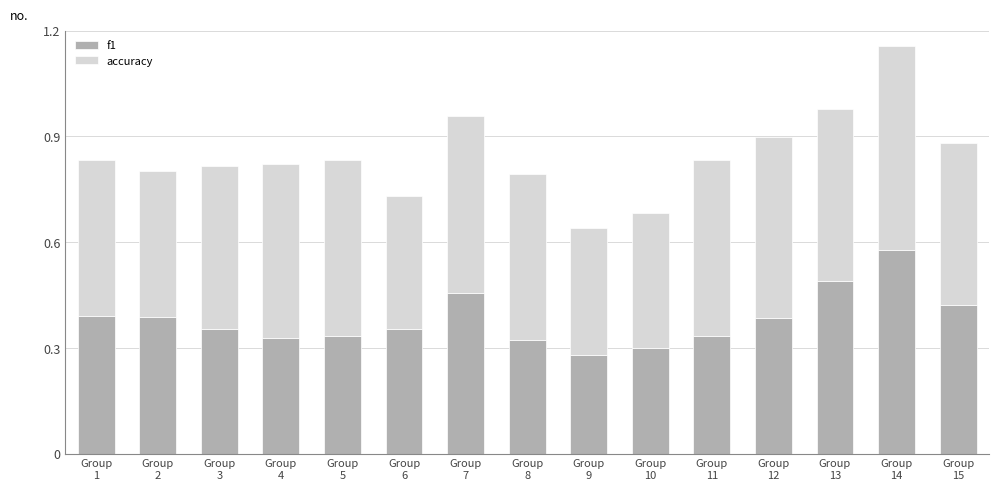

How many bars are there in total?

15